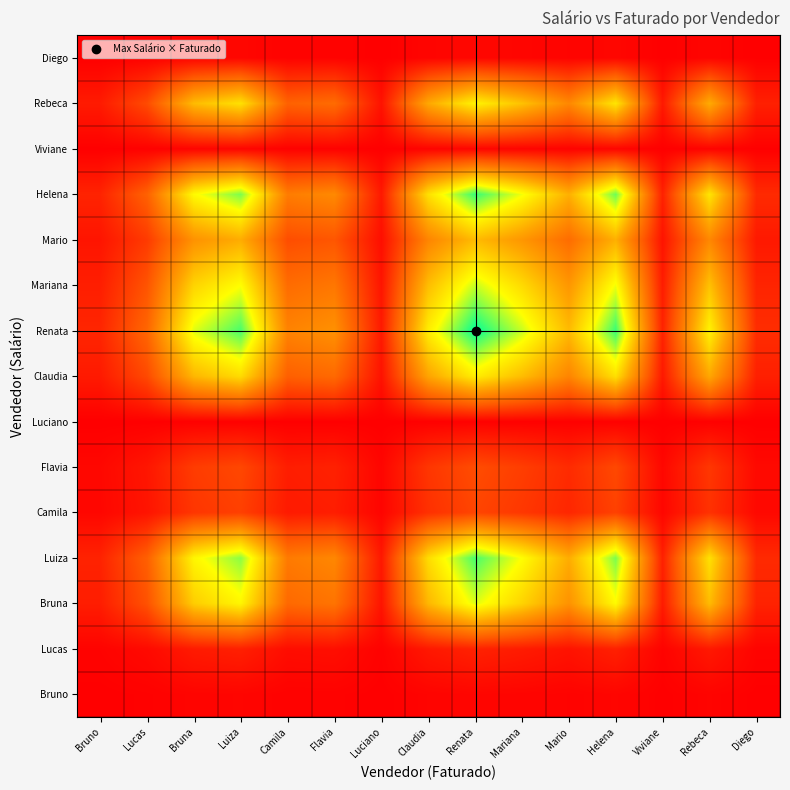

What is the spread (max minus min) of values at Diego?

0.1